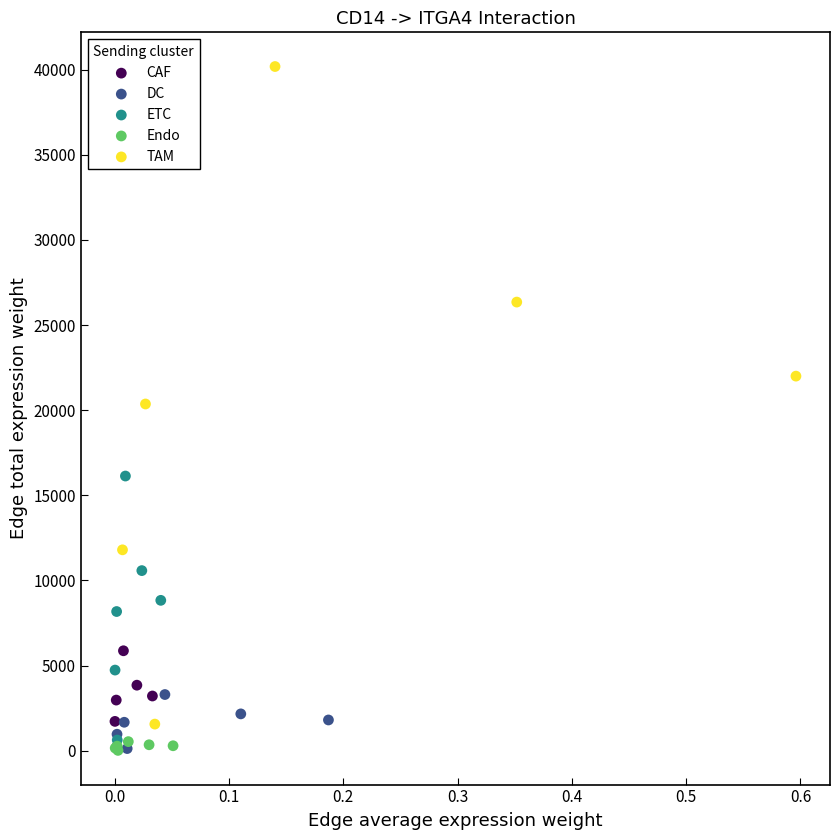

Which series has the widest spread of Y values?

TAM